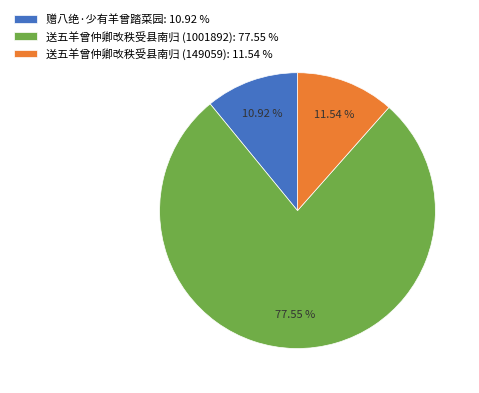

Rank the categories by value from highest to lowest.

送五羊曾仲卿改秩受县南归 (1001892), 送五羊曾仲卿改秩受县南归 (149059), 赠八绝·少有羊曾踏菜园